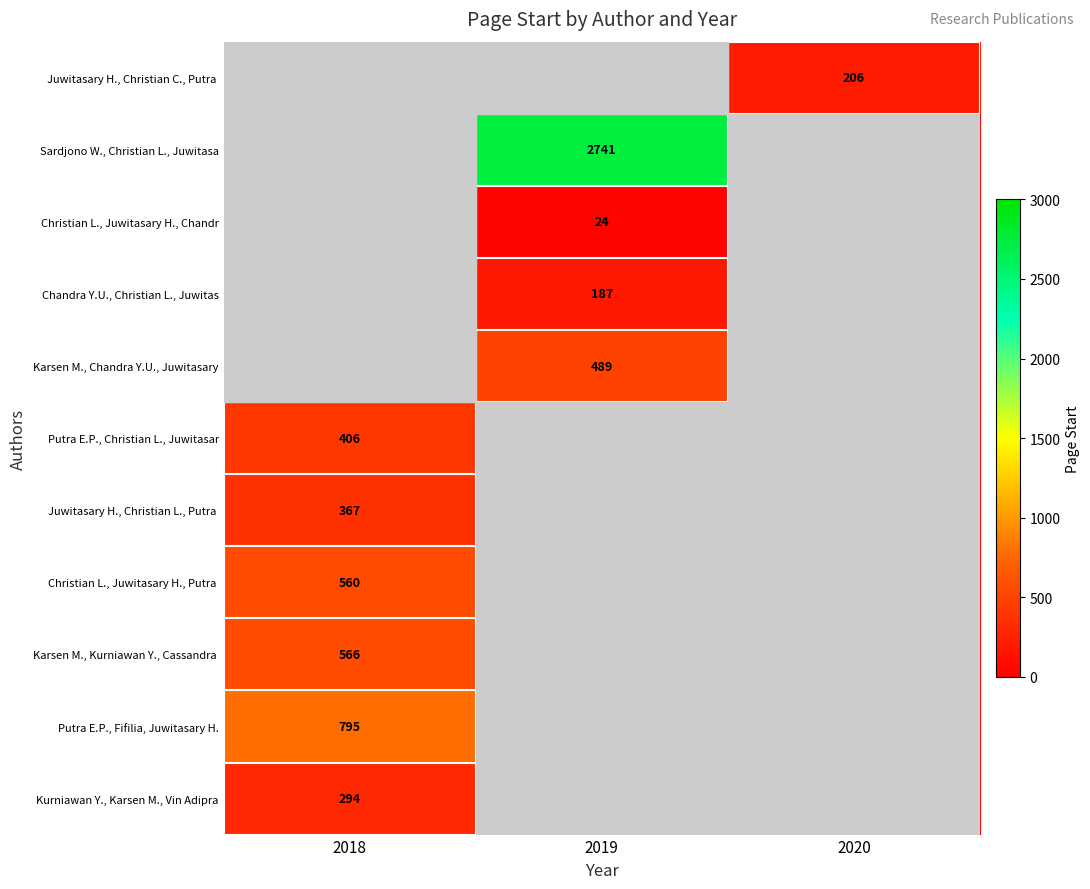

Between 2020 and 2018, which is larger?

2020